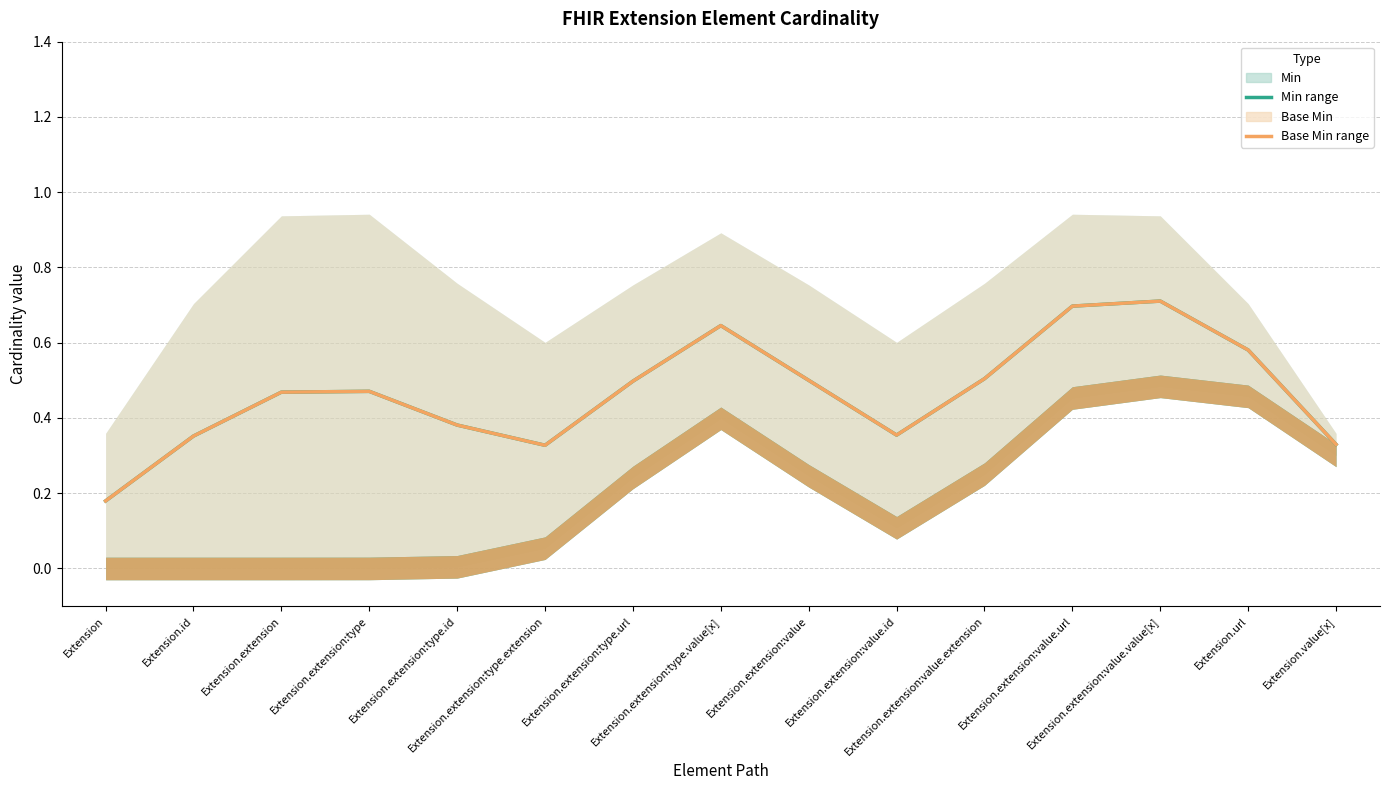

The Min / Max range series shows 0.5 at Extension.extension:type. True or false?

True